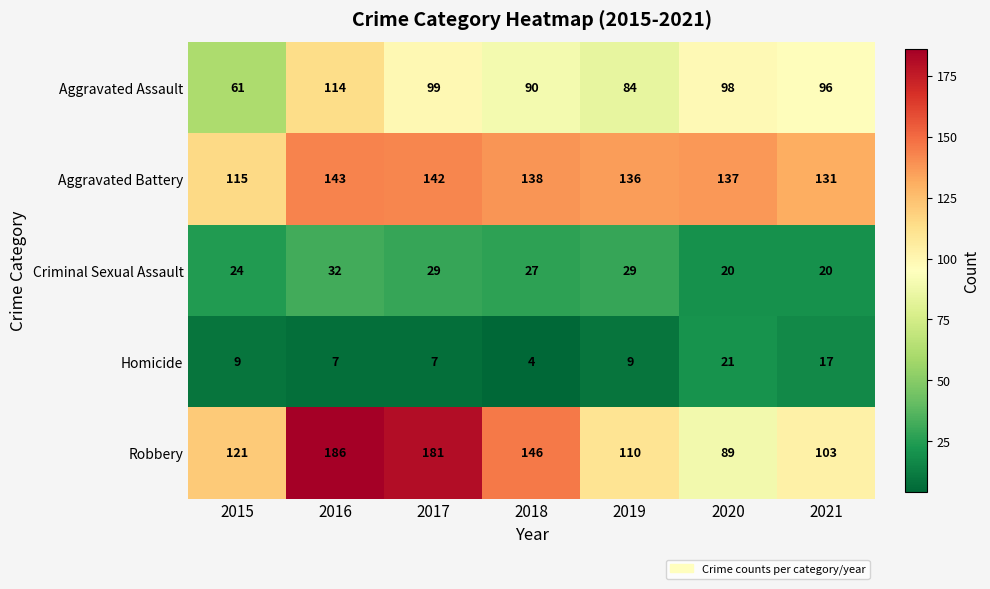

What is the spread (max minus min) of values at 2017?

174